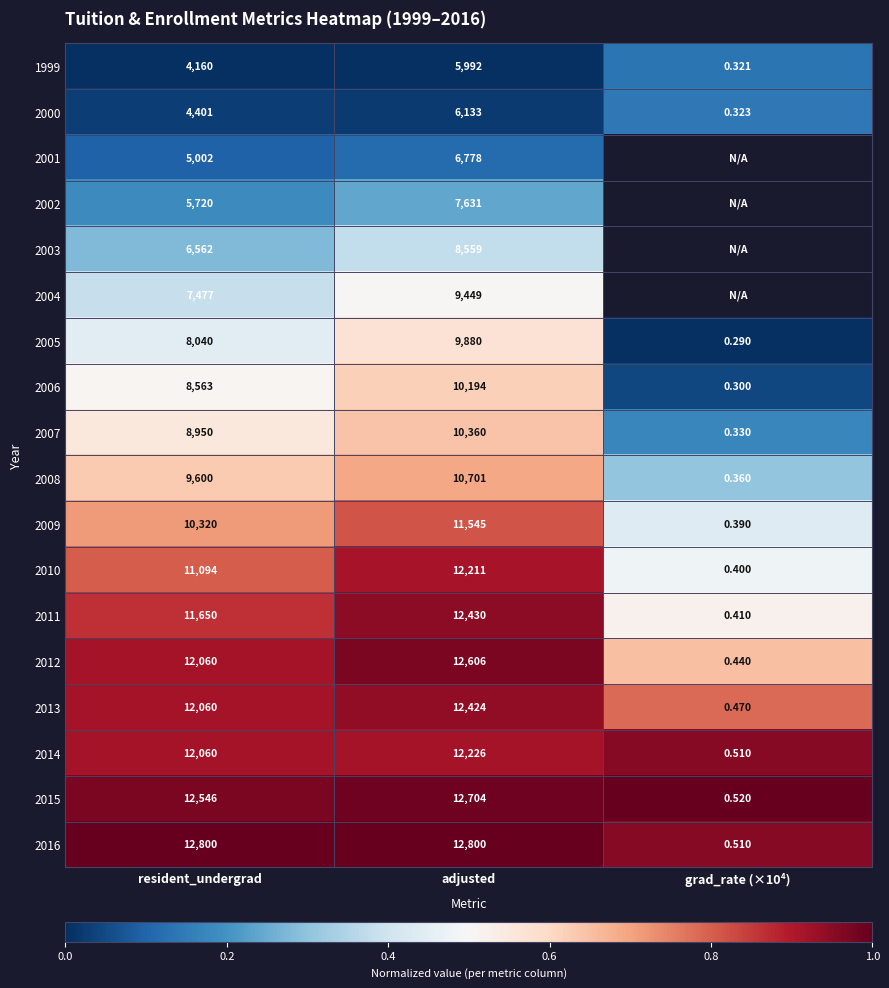

Where is 2006 nearest to the value 5097?

resident_undergrad